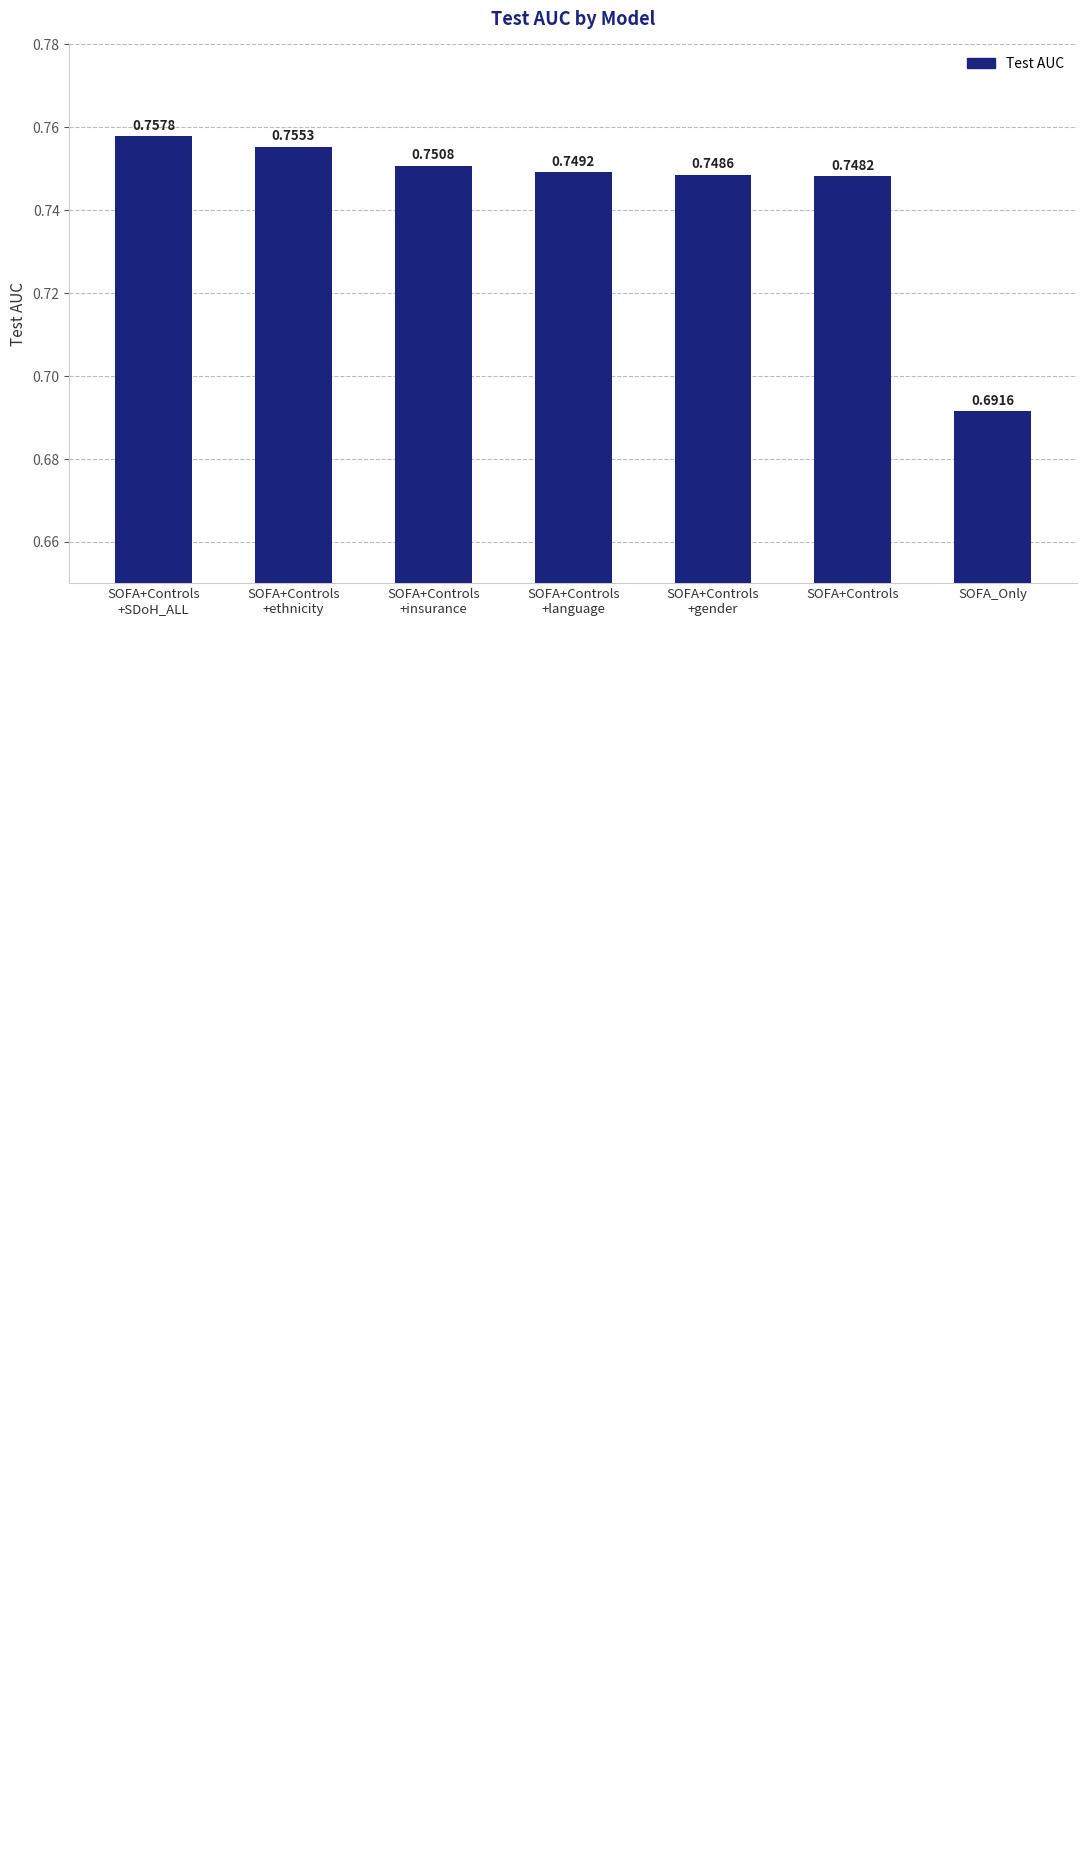

How many bars are there in total?

7